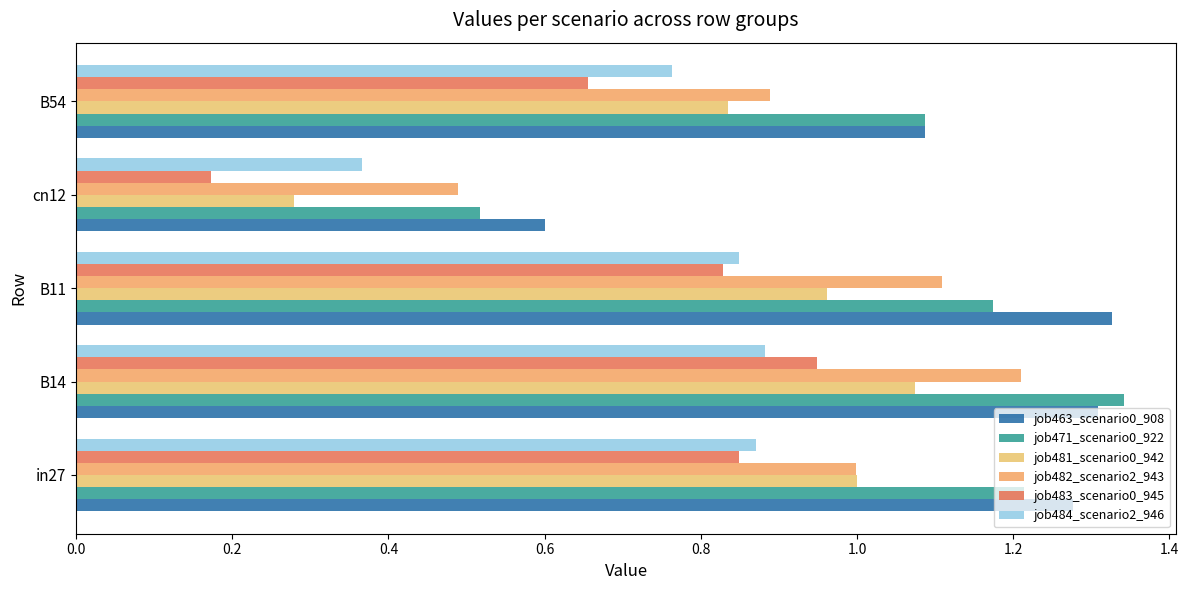

Where is job463_scenario0_908 nearest to the value 0?

cn12